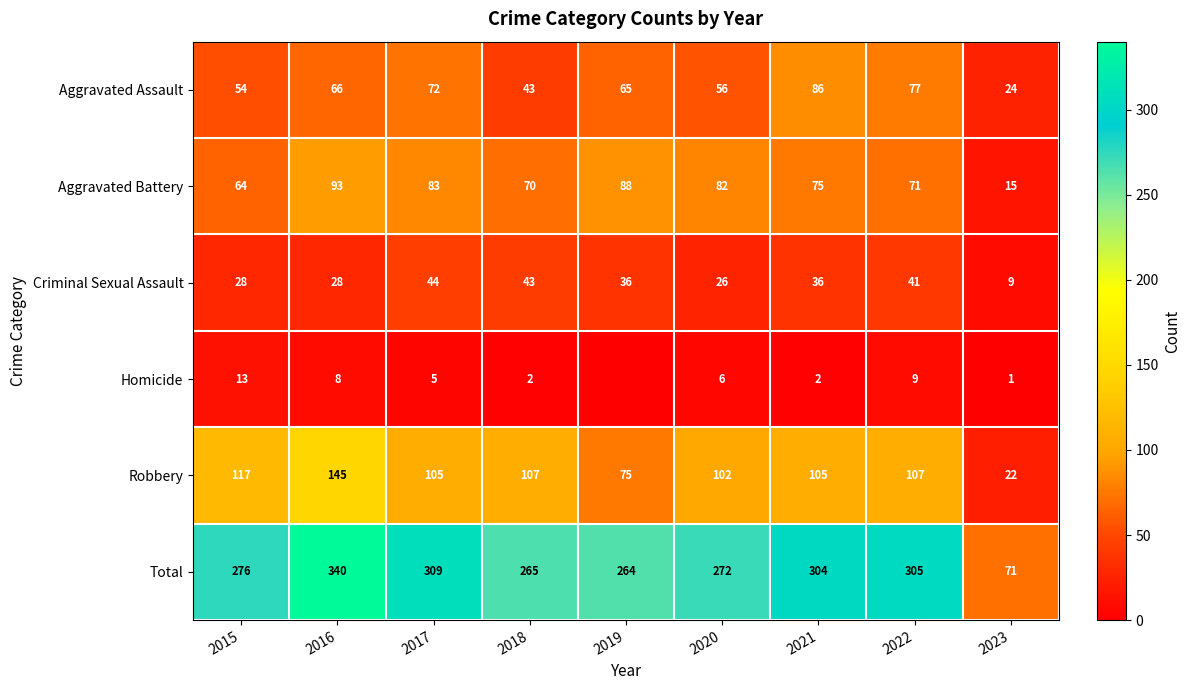

What is the average value of the Total series?

267